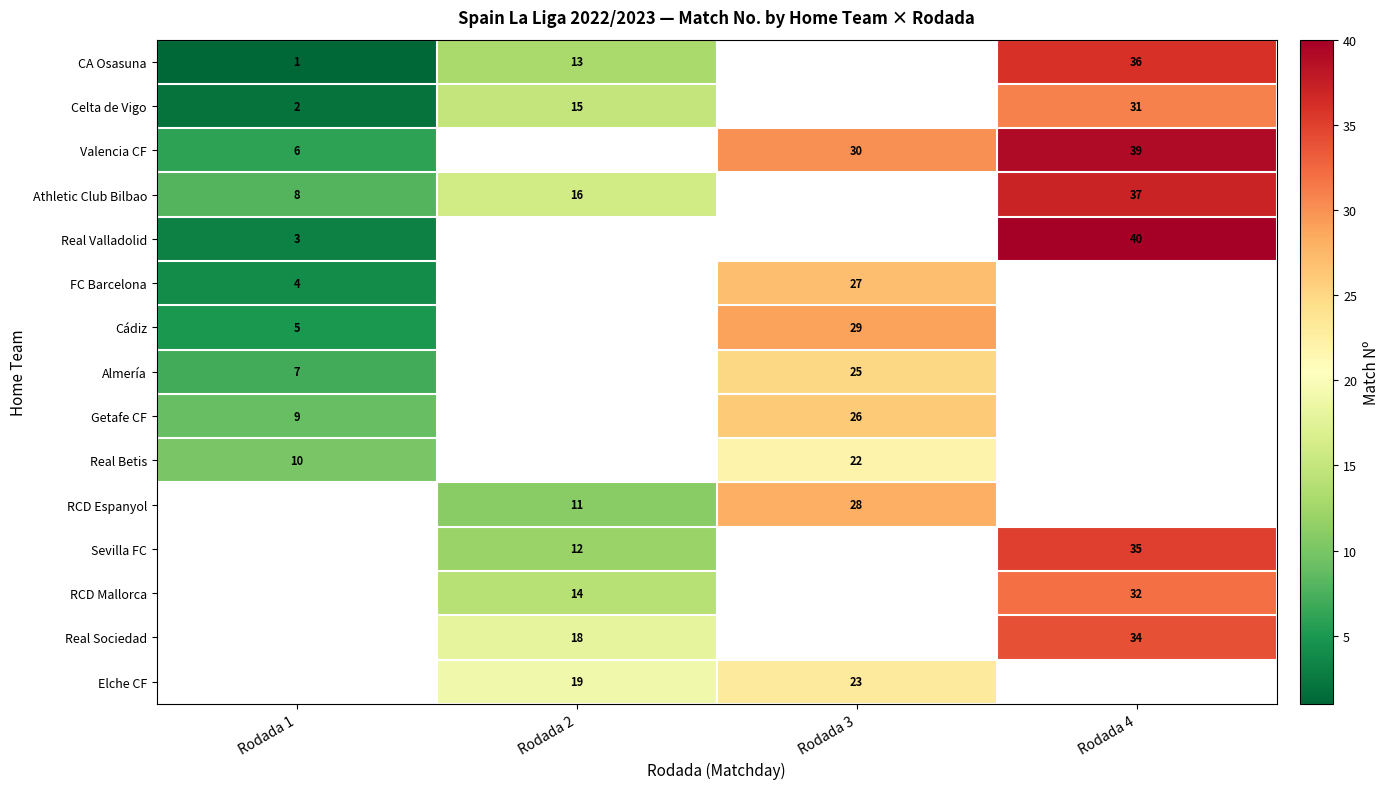

Is the value of Celta de Vigo at Rodada 2 greater than the value of Real Valladolid at Rodada 4?

No